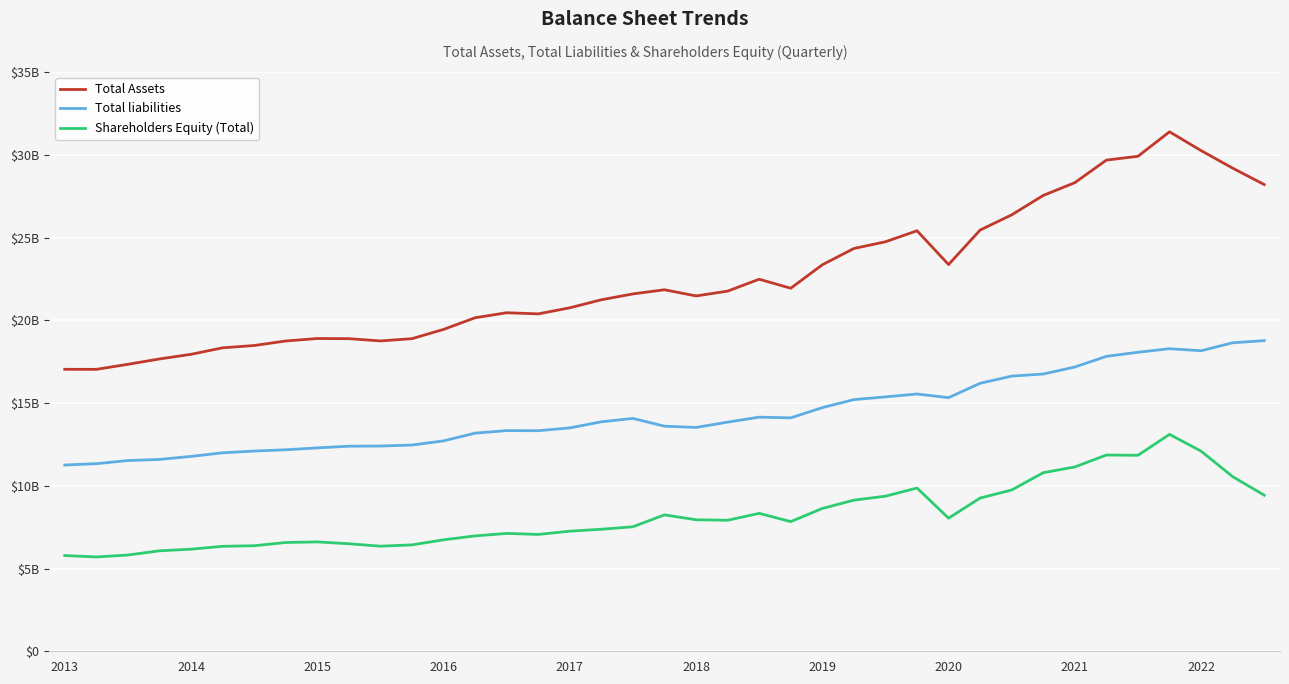

How many interior local peaks does the Shareholders Equity (Total) series have?

7